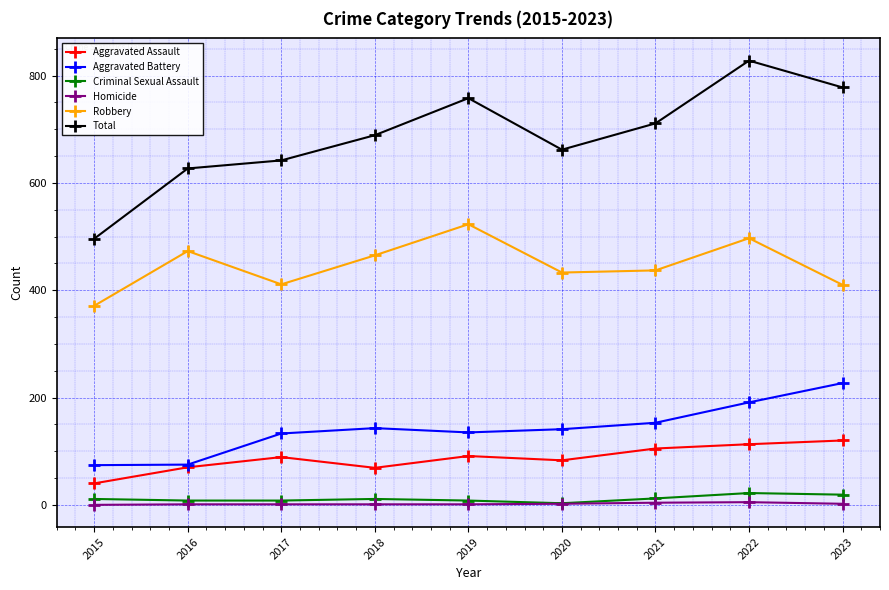

True or false: Aggravated Battery and Criminal Sexual Assault cross at least once.

False